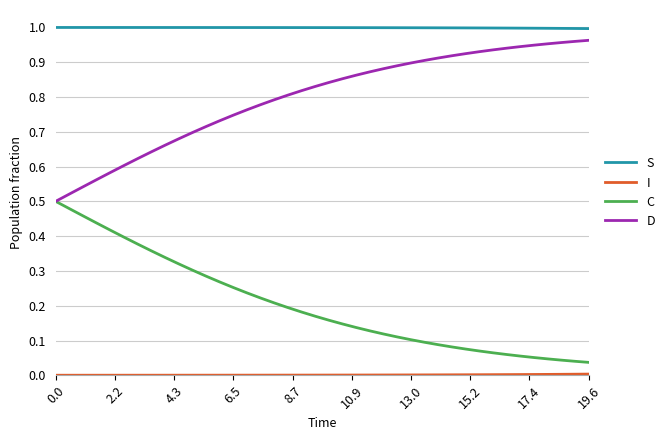

Which series has the largest total across all categories?

S